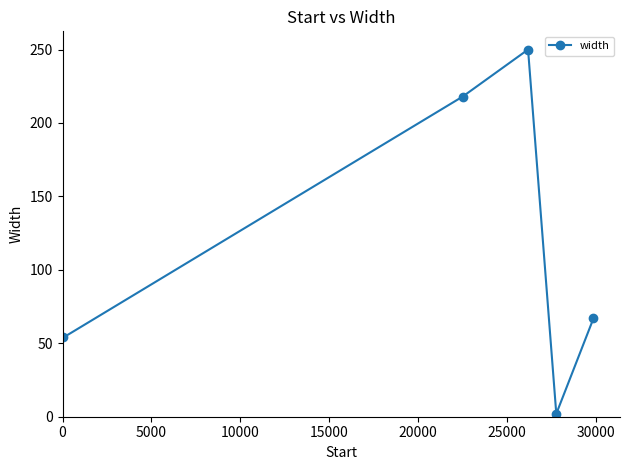

What is the value of the 3rd point from the left?

250